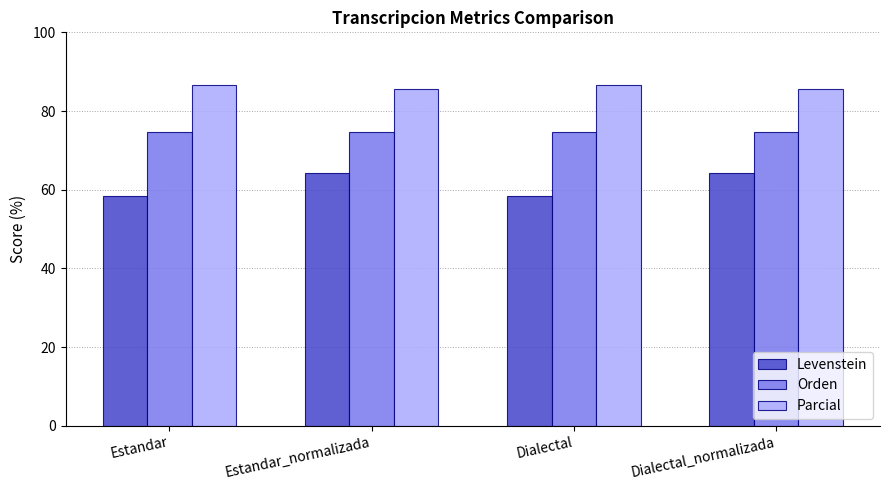

At which label does Parcial first exceed 86?

Estandar